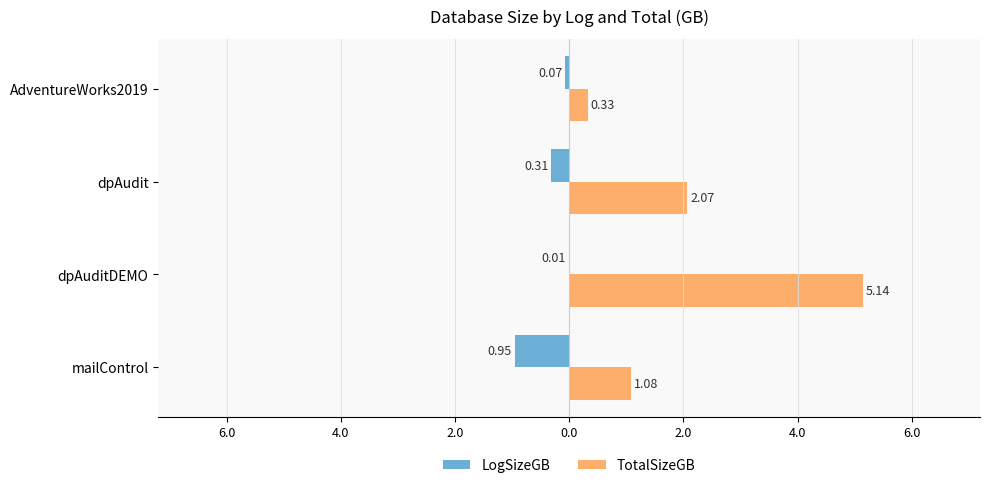

What are all the series names shown in the legend?

LogSizeGB, TotalSizeGB